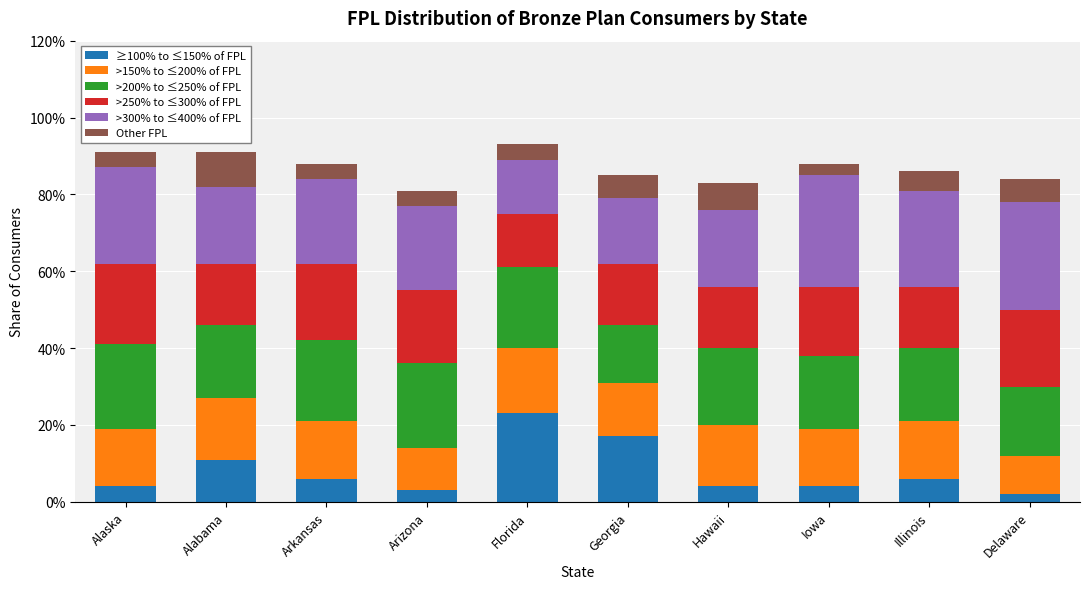

Does the chart contain any negative values?

No